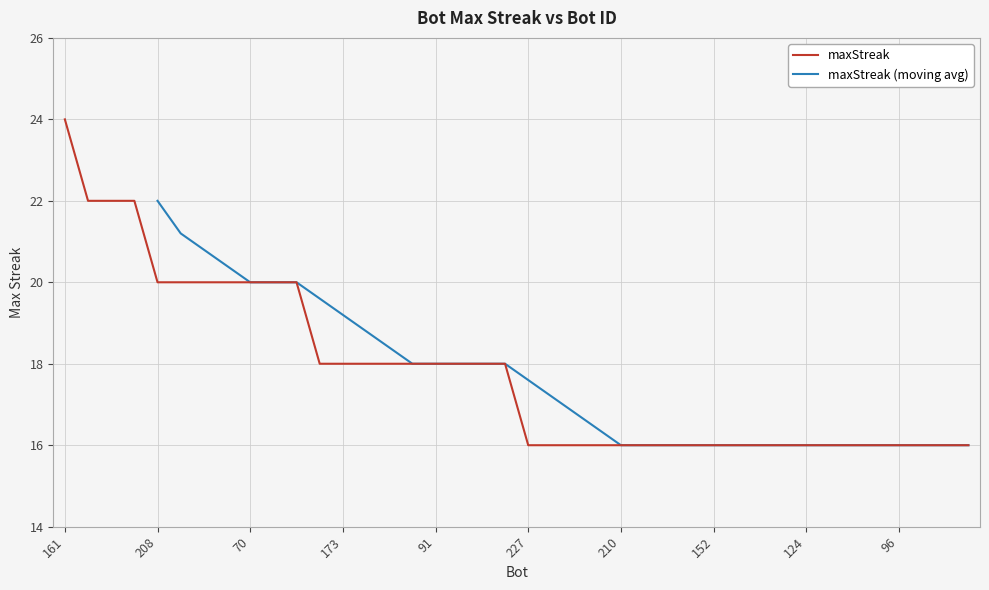

Reading left to right, transcribe all the data shown in this chart.

24	22	22	22	20	20	20	20	20	20	20	18	18	18	18	18	18	18	18	18	16	16	16	16	16	16	16	16	16	16	16	16	16	16	16	16	16	16	16	16